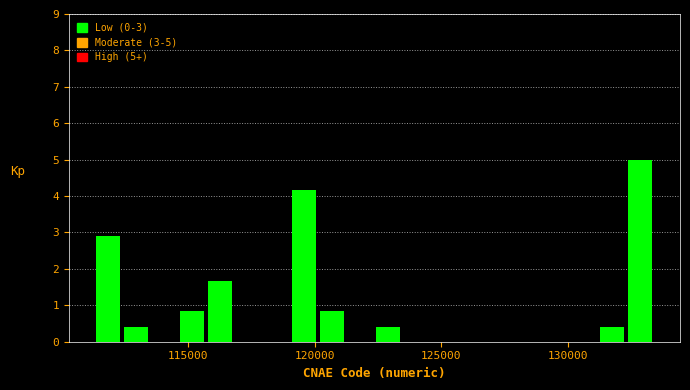

Read against the x-axis, roughly where is the centre of the tallest bar?

133000